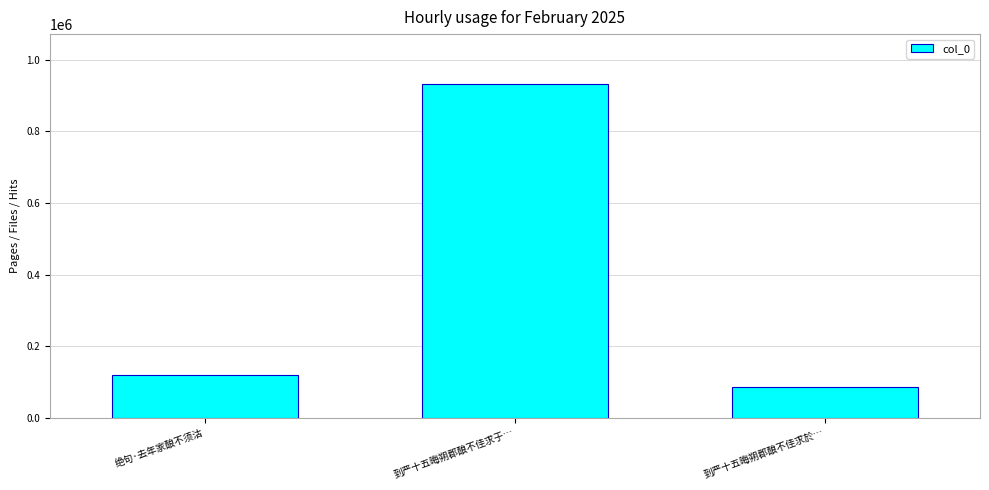

What is the sum of all values?

1135447